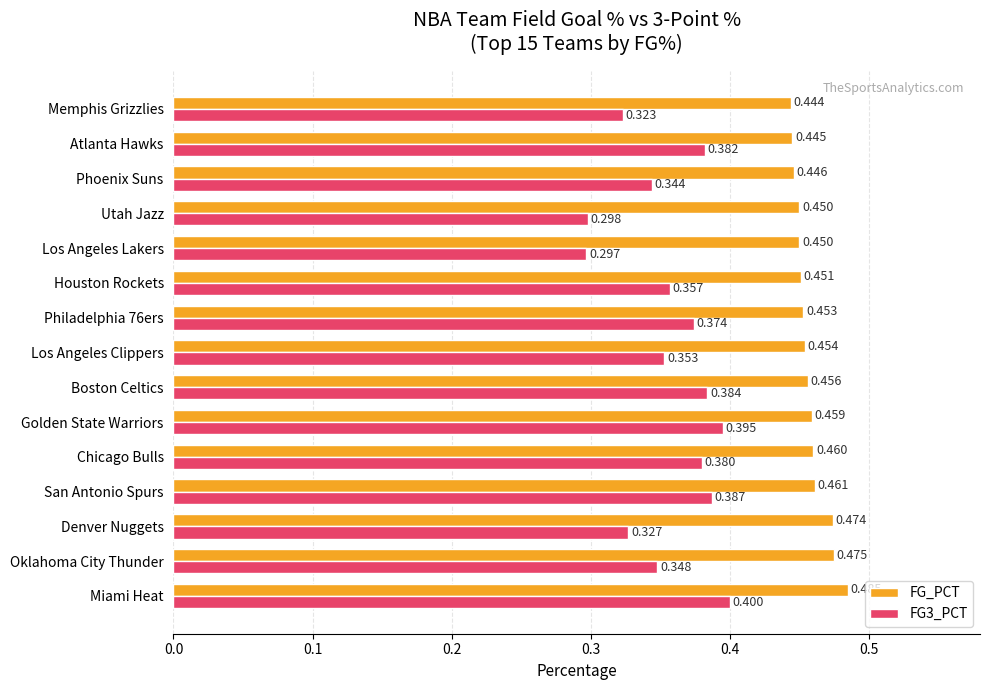

At which label is FG3_PCT closest to 0?

Los Angeles Lakers